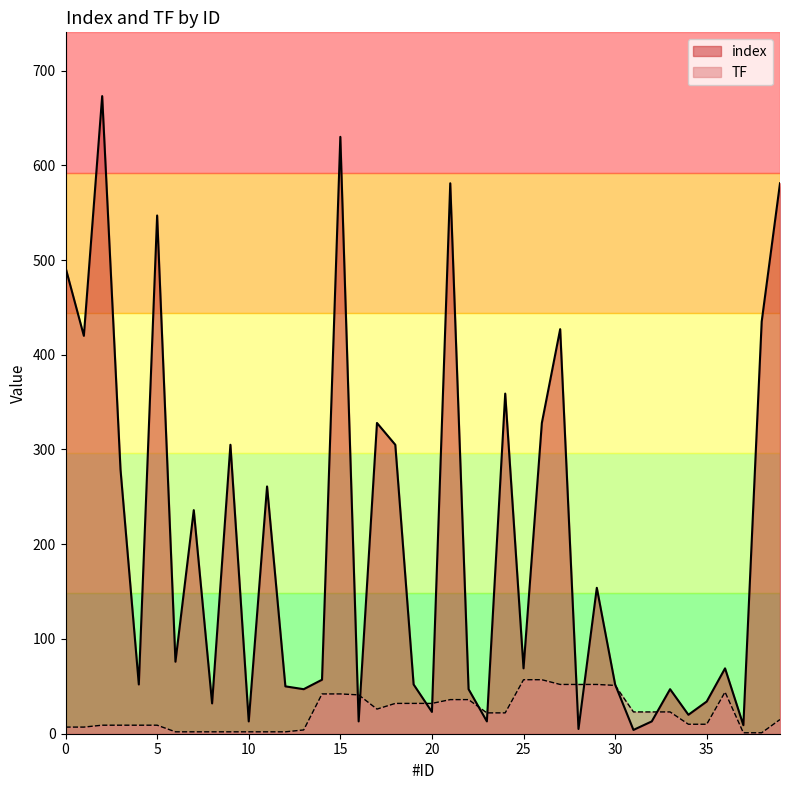

After their last crossing, which series has the higher values: TF or index?

index